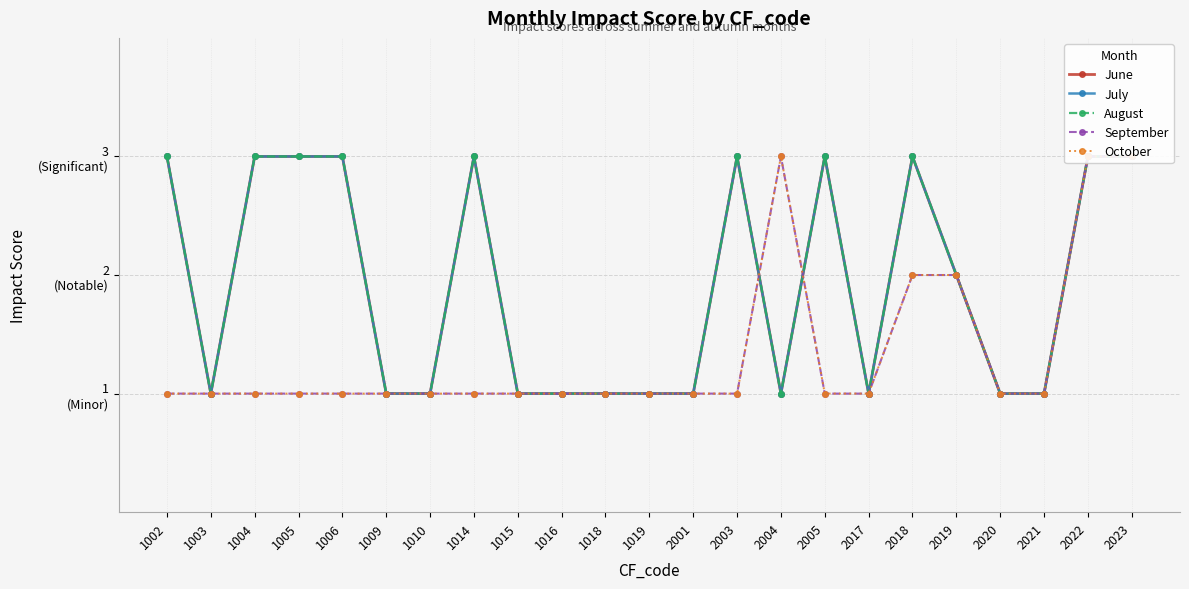

True or false: August has more than 0 points higher than both neighbors.

True